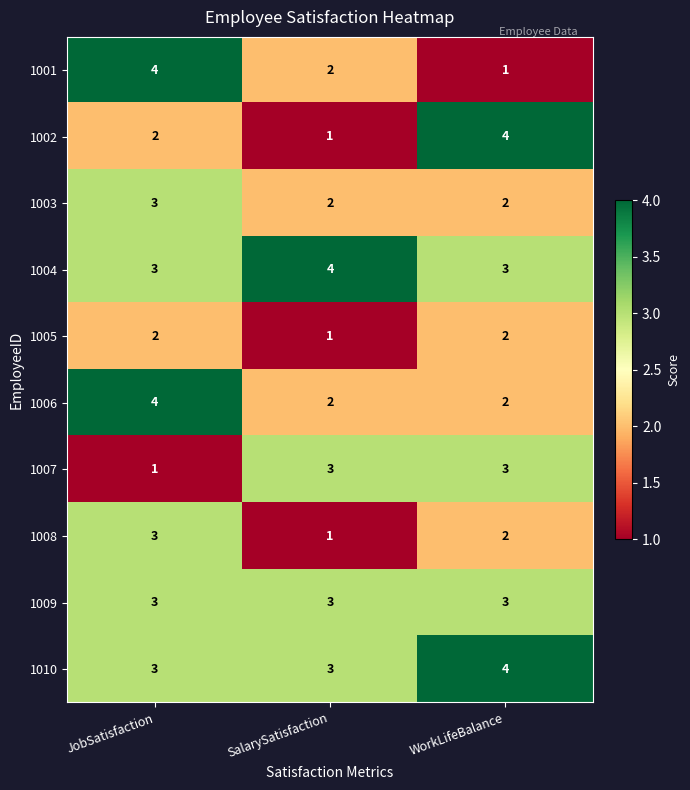

How many series are shown in this chart?

10